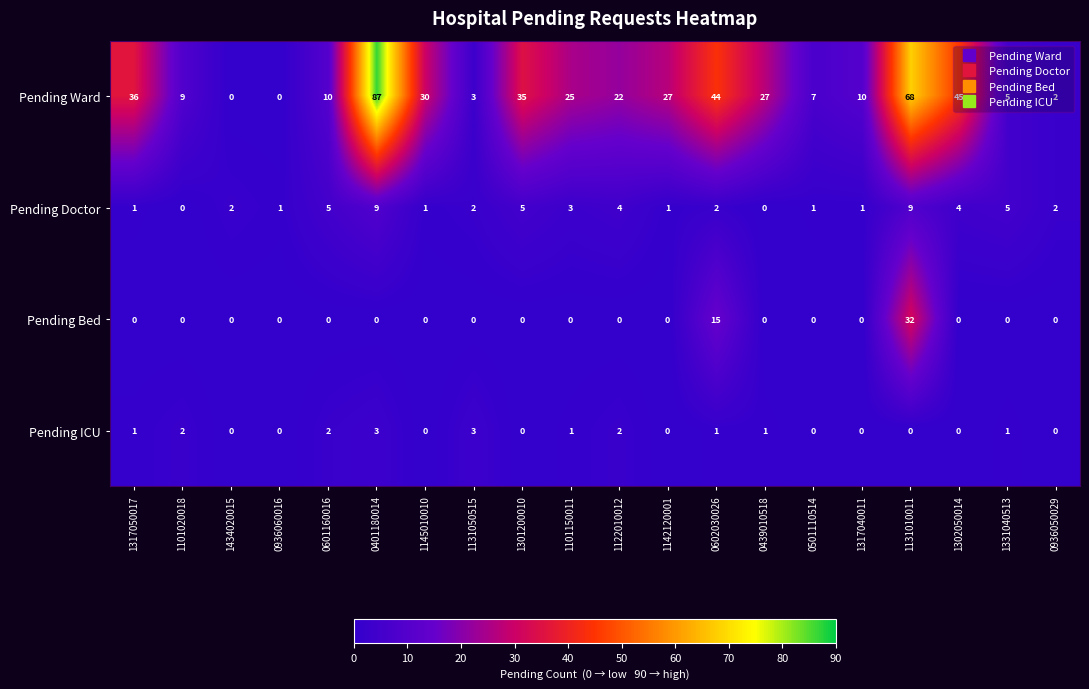

The value of Pending Ward at 0439010518 is 27. True or false?

True